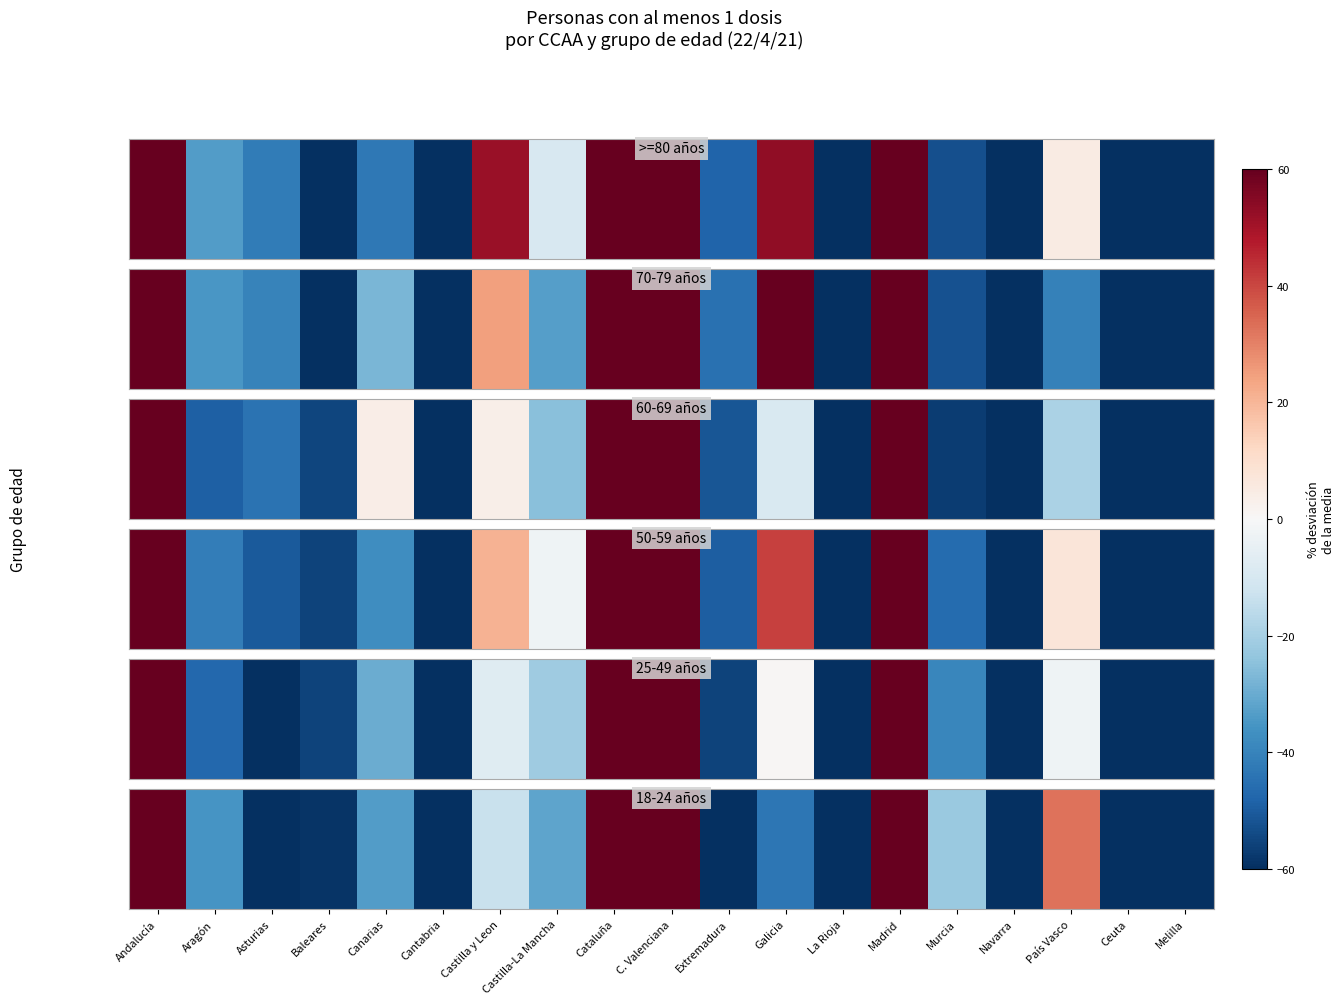

Rank the categories by value from lowest to highest.

Melilla, Ceuta, La Rioja, Cantabria, Extremadura, Navarra, Asturias, Baleares, Galicia, Aragón, Canarias, Castilla-La Mancha, Murcia, Castilla y Leon, País Vasco, C. Valenciana, Madrid, Andalucía, Cataluña